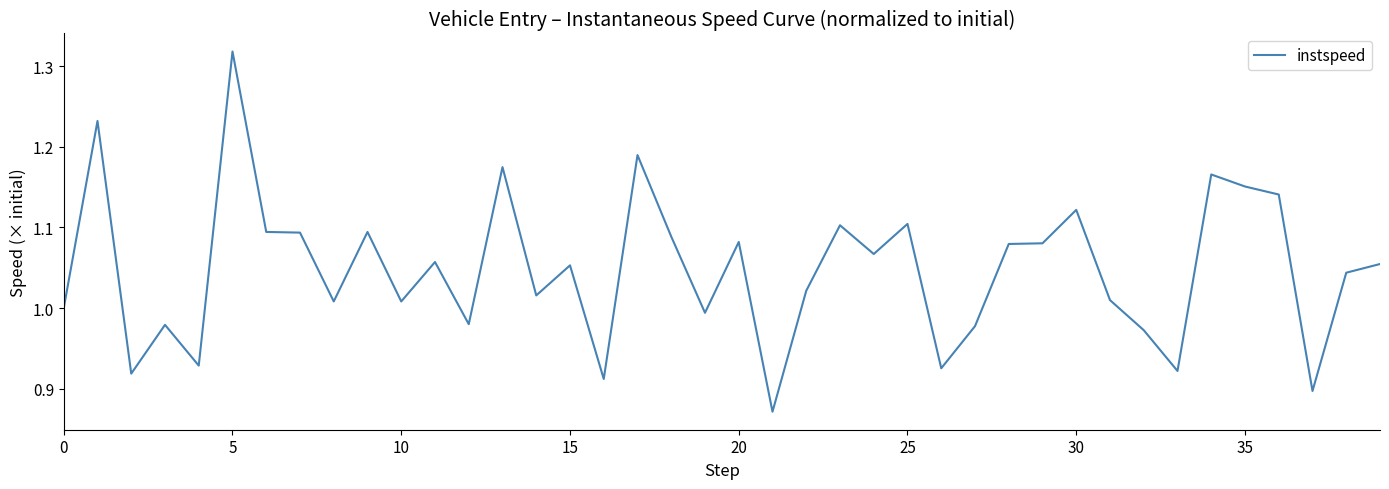

How many lines are shown in the chart?

1